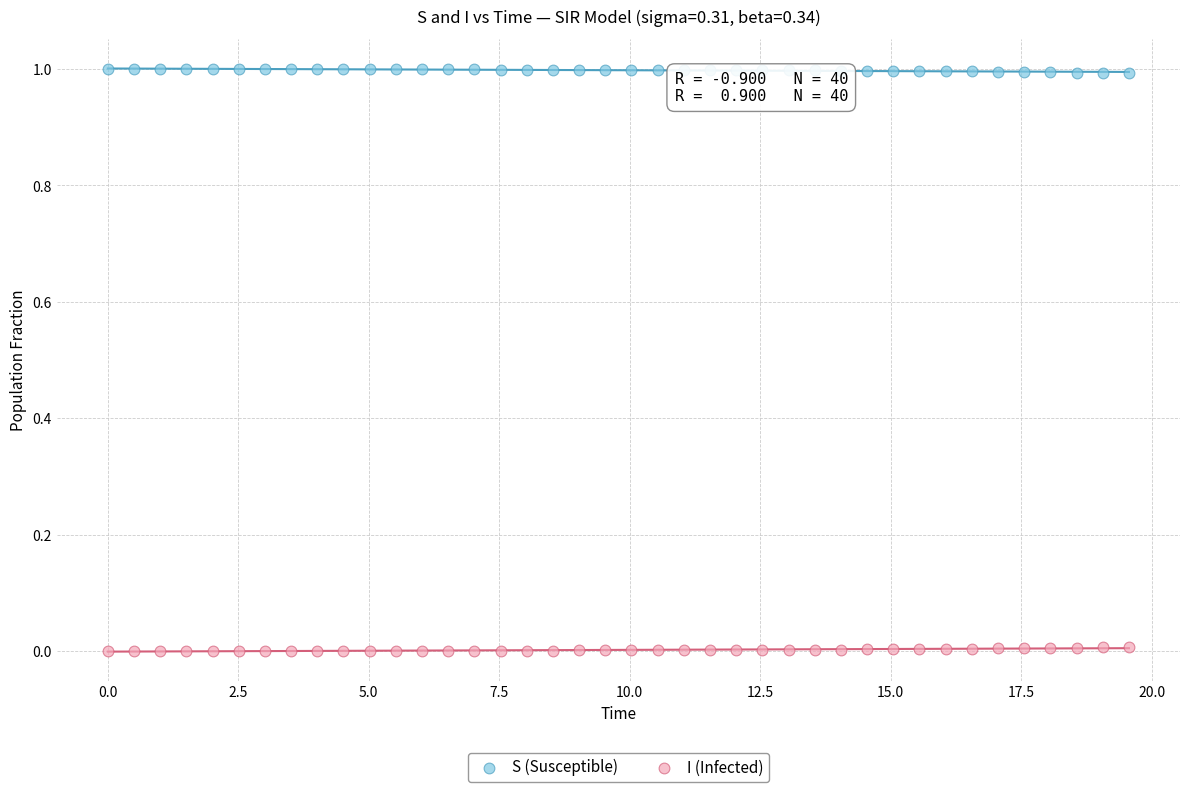

Across all data points, what is the range of Y values (max minus min)?

1.0